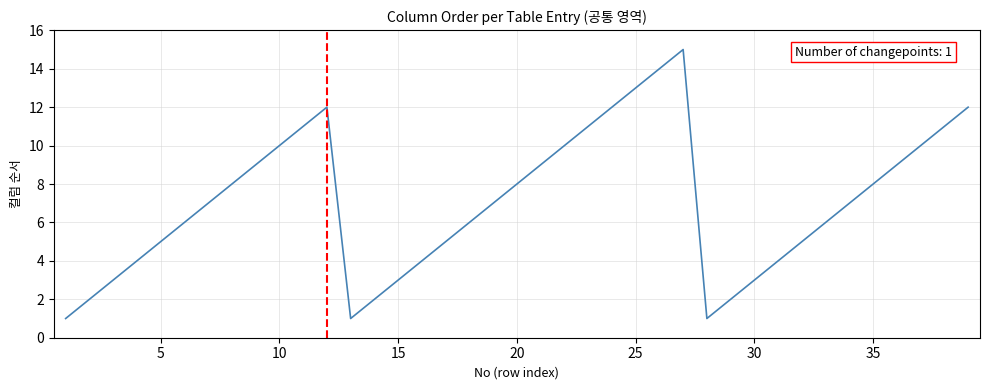

What is the maximum value shown in the chart?

15